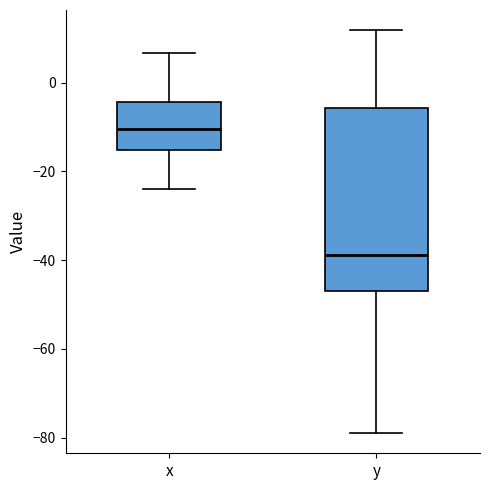

Which box has the lowest median line?

y